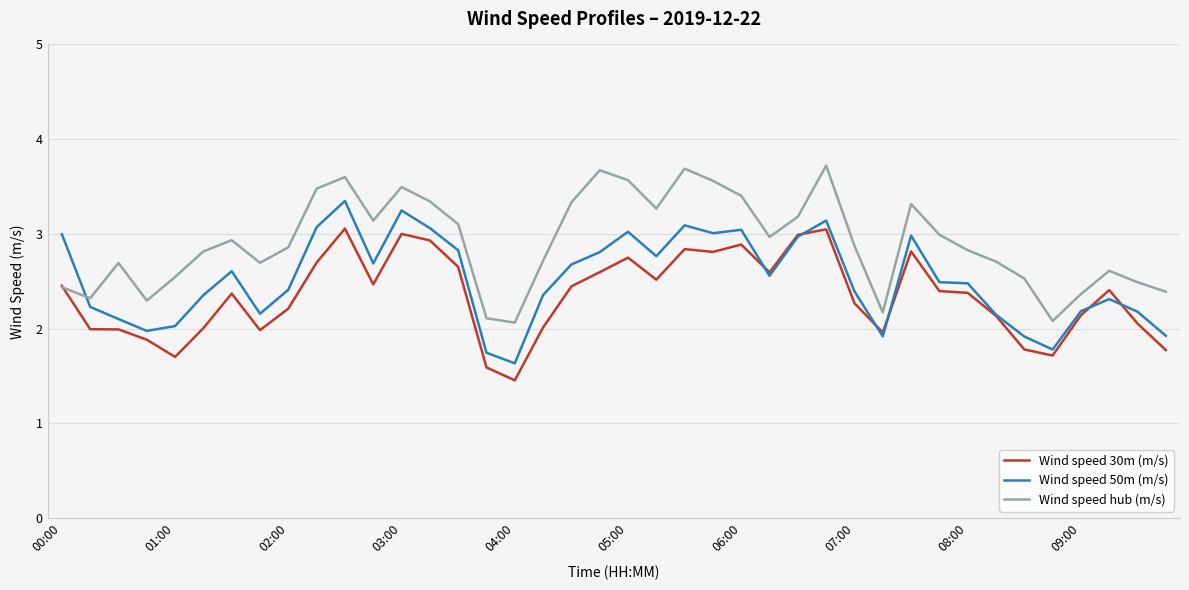

What is the sum of all Wind speed 50m (m/s) values?

100.6